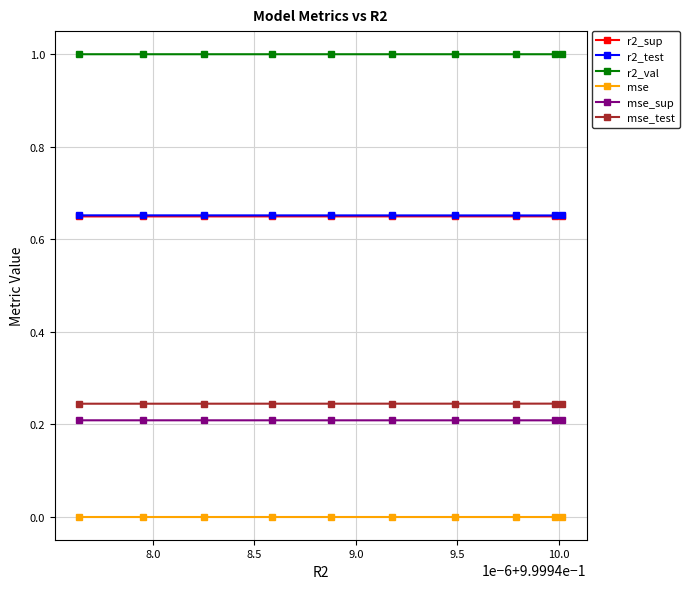

What is the highest value of the r2_val series?

1.0